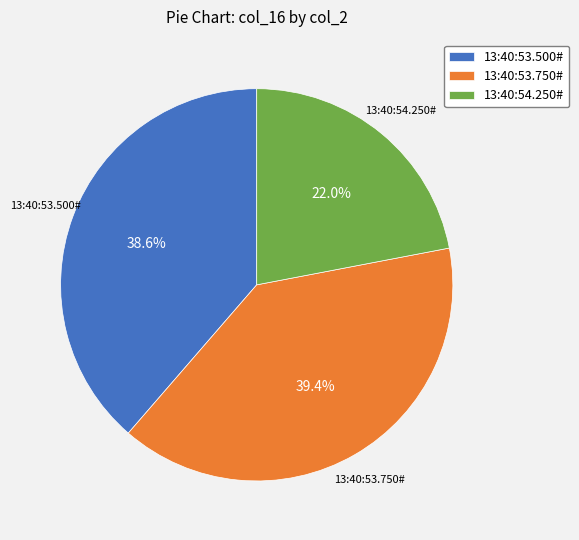

To the nearest percent, what percentage of the pie is 13:40:53.500#?

39%